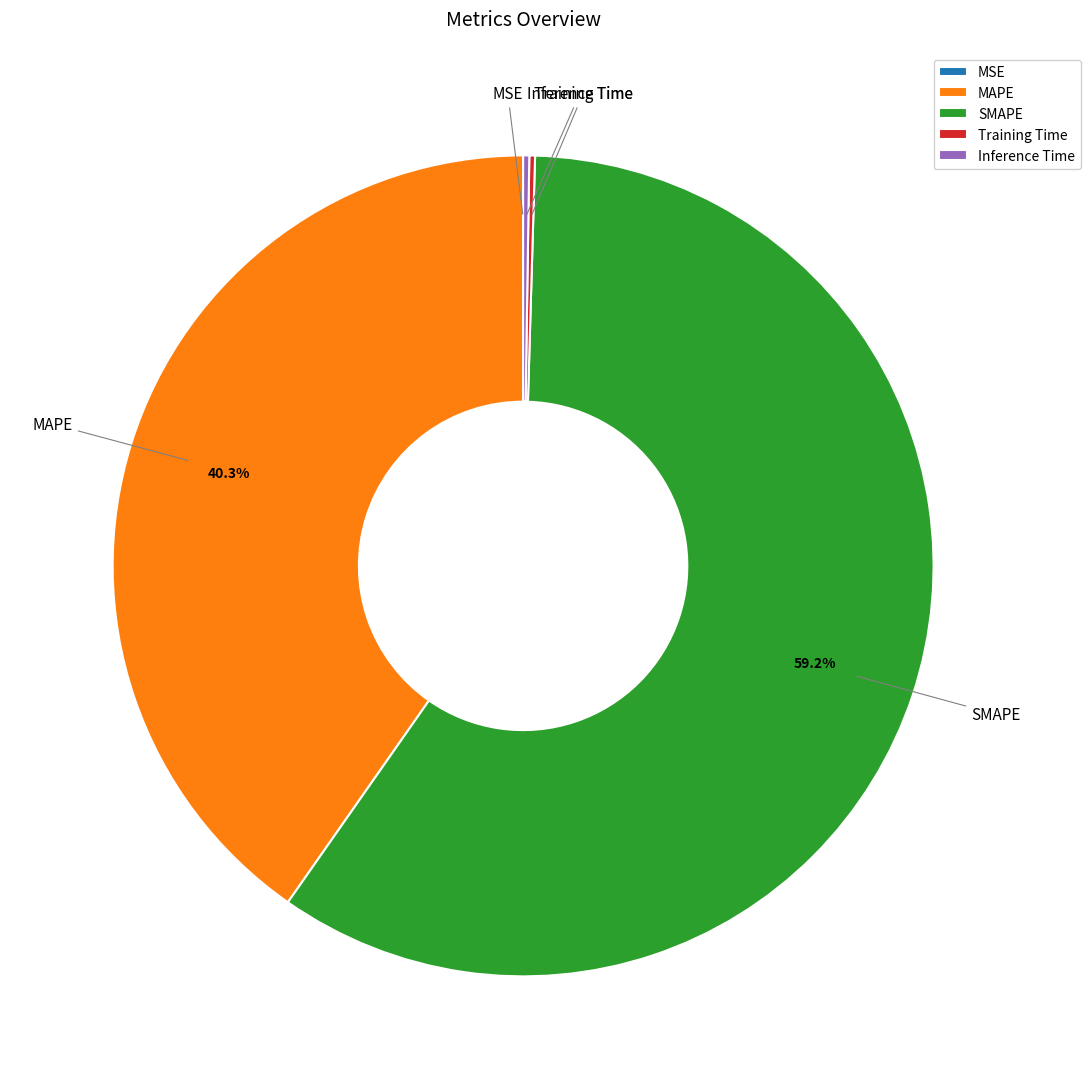

What is the largest slice in the pie chart?

SMAPE